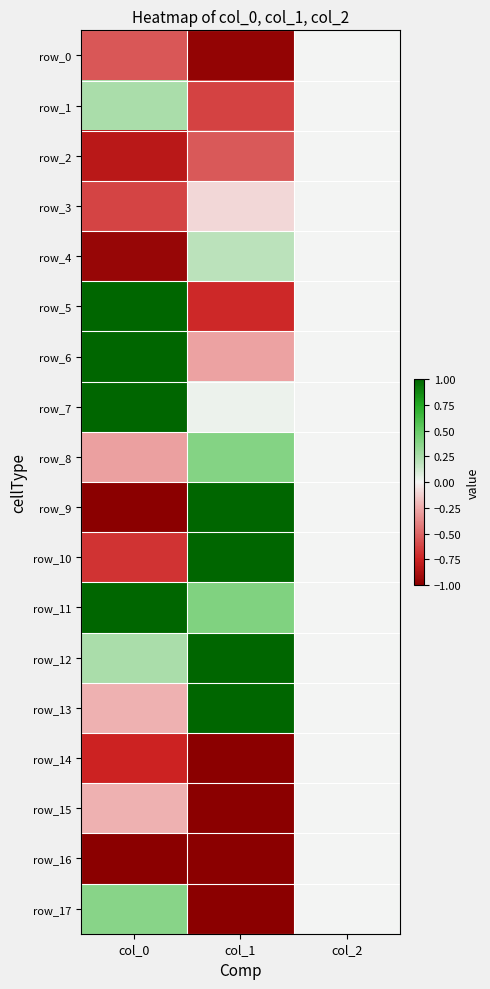

Reading left to right, transcribe all the data shown in this chart.

row_0: col_0=-0.6	col_1=-1.0	col_2=0.0
row_1: col_0=0.2	col_1=-0.6	col_2=0.0
row_2: col_0=-0.8	col_1=-0.5	col_2=0.0
row_3: col_0=-0.6	col_1=-0.1	col_2=0.0
row_4: col_0=-0.9	col_1=0.2	col_2=0.0
row_5: col_0=1.0	col_1=-0.7	col_2=0.0
row_6: col_0=1.0	col_1=-0.3	col_2=0.0
row_7: col_0=1.0	col_1=0.0	col_2=0.0
row_8: col_0=-0.3	col_1=0.4	col_2=0.0
row_9: col_0=-1.0	col_1=1.0	col_2=0.0
row_10: col_0=-0.7	col_1=1.0	col_2=0.0
row_11: col_0=1.0	col_1=0.4	col_2=0.0
row_12: col_0=0.2	col_1=1.0	col_2=0.0
row_13: col_0=-0.2	col_1=1.0	col_2=0.0
row_14: col_0=-0.7	col_1=-1.0	col_2=0.0
row_15: col_0=-0.2	col_1=-1.0	col_2=0.0
row_16: col_0=-1.0	col_1=-1.0	col_2=0.0
row_17: col_0=0.4	col_1=-1.0	col_2=0.0